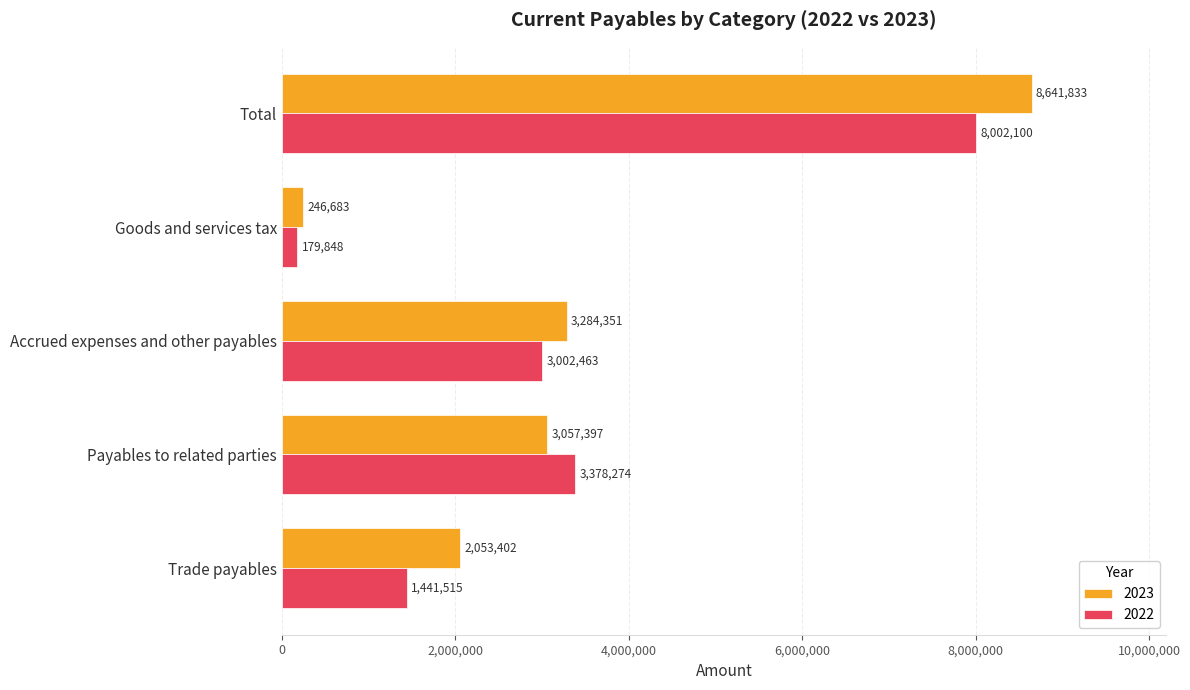

At which category is the sum across all series the highest?

Total